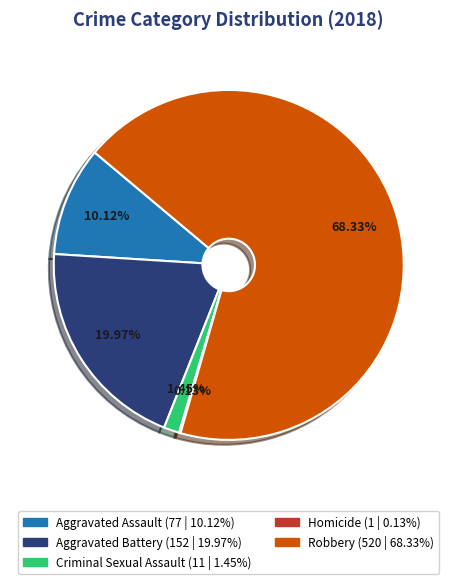

What is the total percentage of Aggravated Battery and Robbery?

88.3%